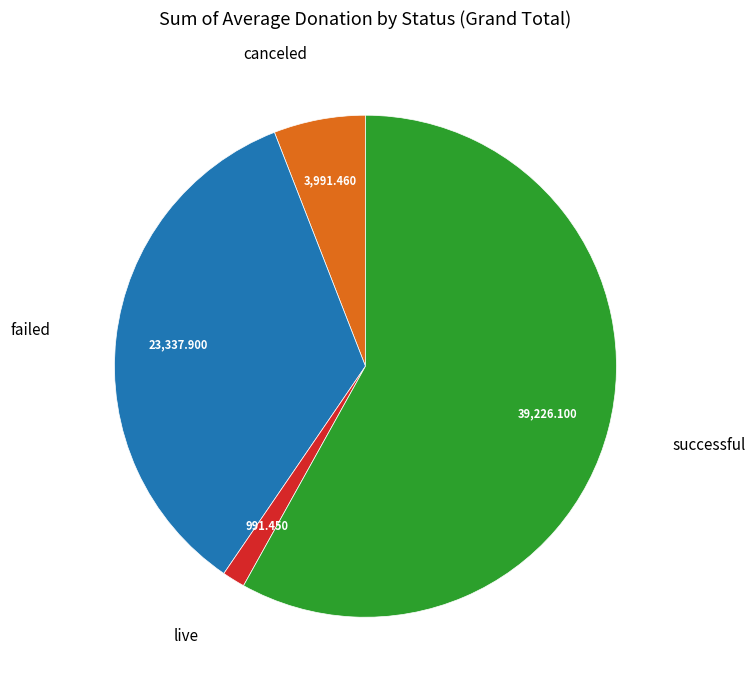

Does any single category account for the majority?

Yes